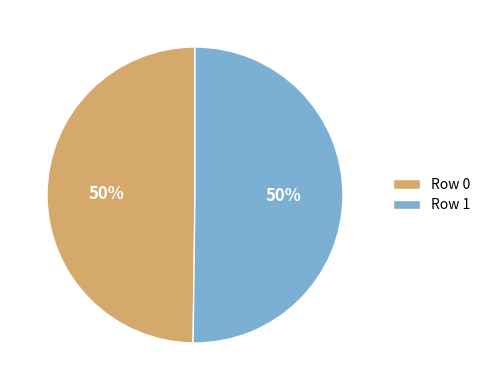

True or false: Row 0 accounts for 50% of the total.

True